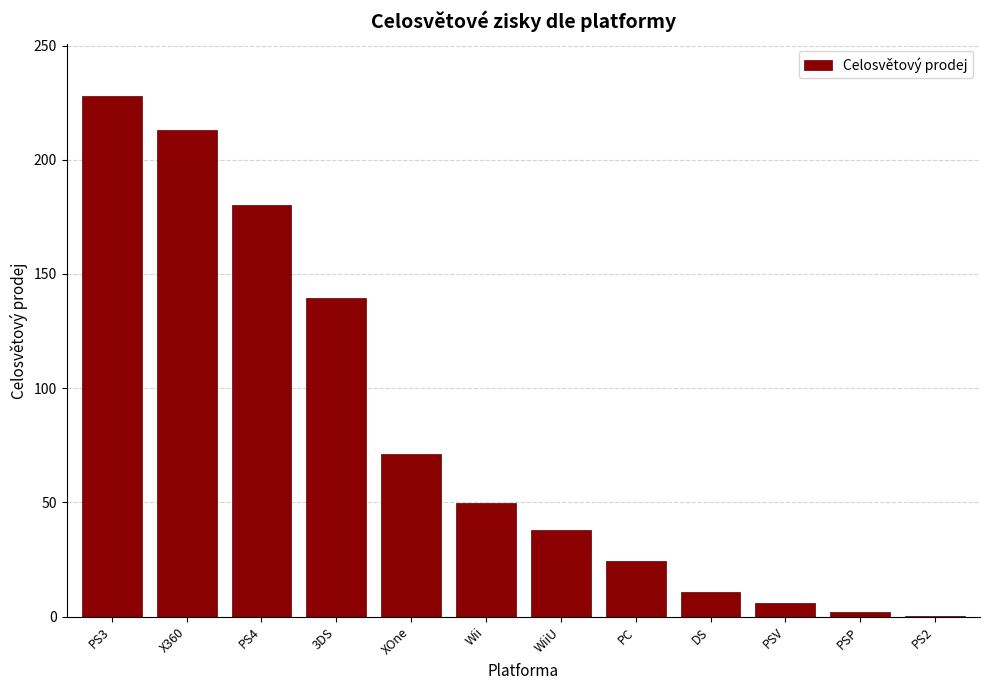

Reading left to right, what are all the values shown in this chart?

PS3=227.7	X360=213.2	PS4=180.0	3DS=139.7	XOne=71.3	Wii=49.8	WiiU=37.9	PC=24.5	DS=10.9	PSV=5.9	PSP=1.9	PS2=0.2